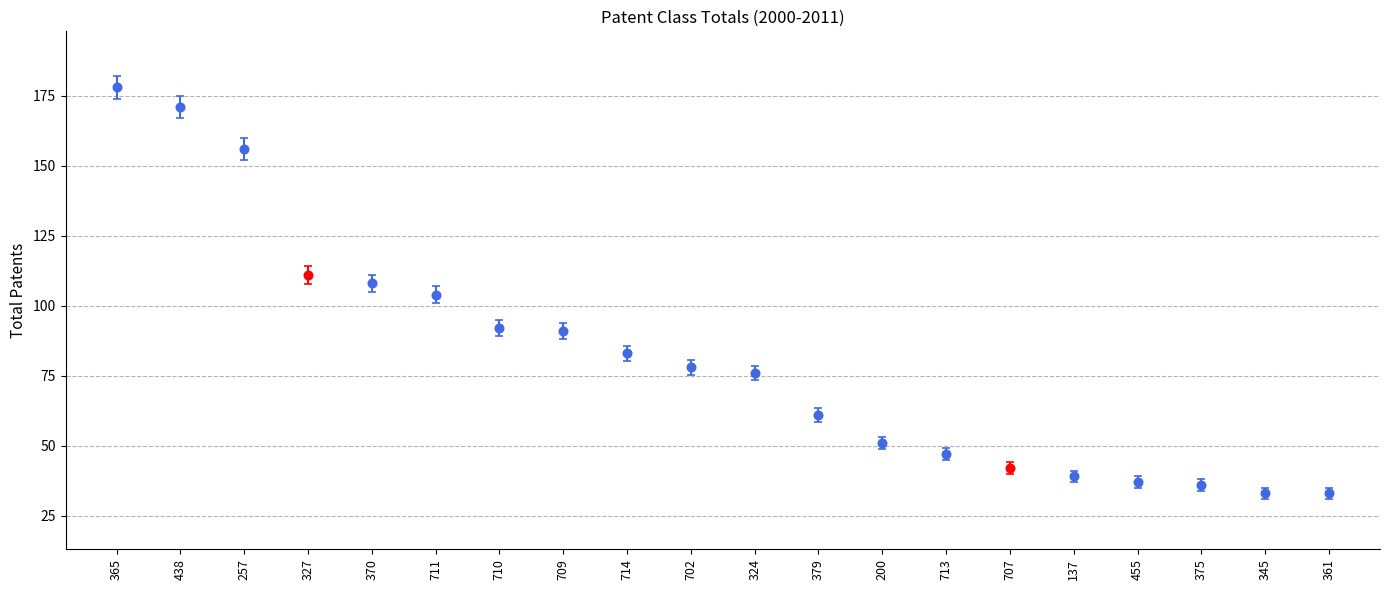

Where is the data nearest to the value 105?

711